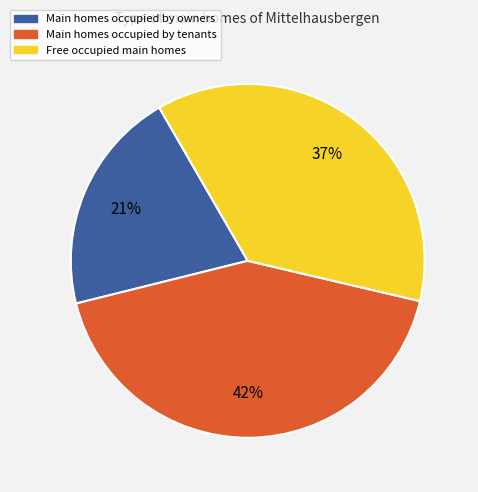

Is there any slice that represents more than half of the pie?

No